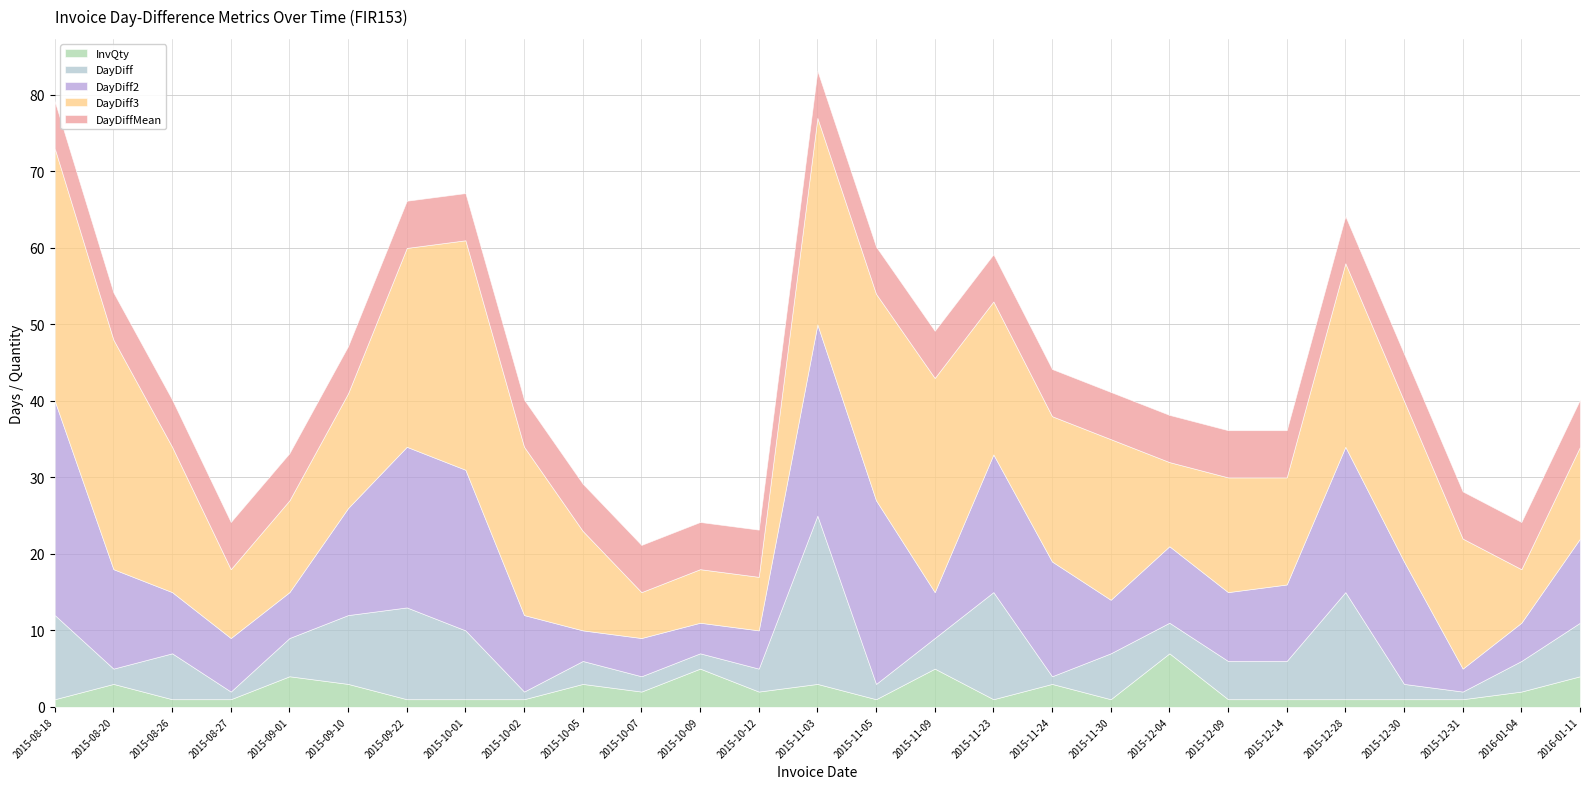

Does the chart have visible grid lines?

Yes